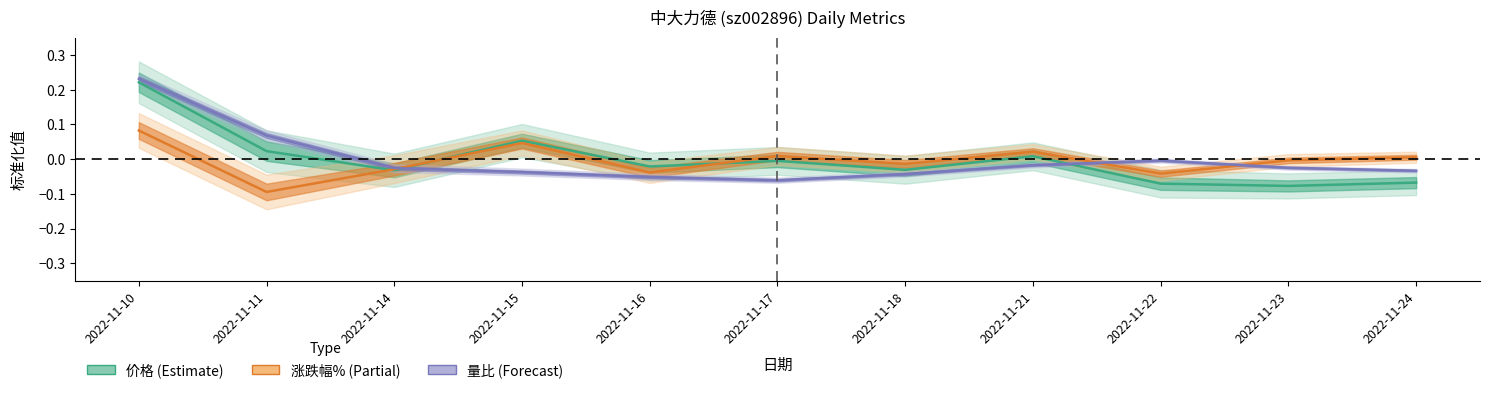

What is the difference between the maximum and second lowest values in the 量比 series?

0.3